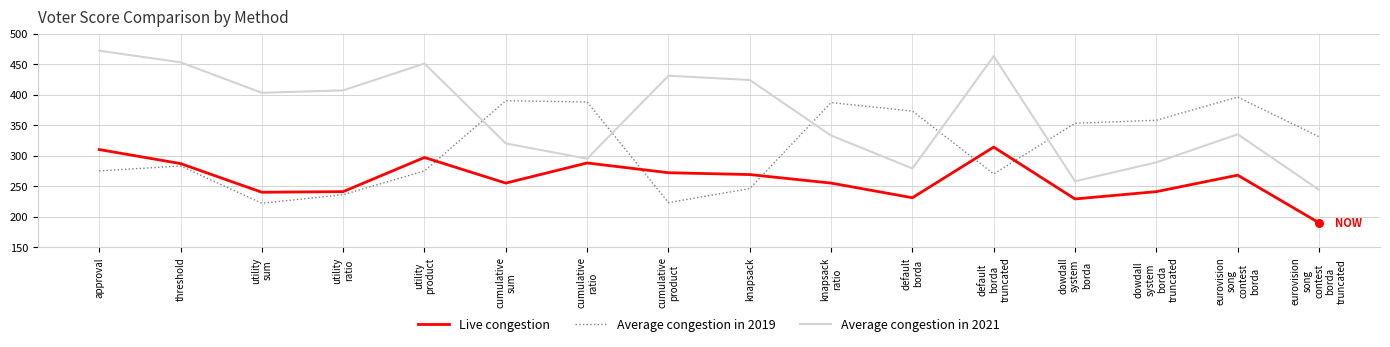

What are all the series names shown in the legend?

Live congestion, Average congestion in 2019, Average congestion in 2021